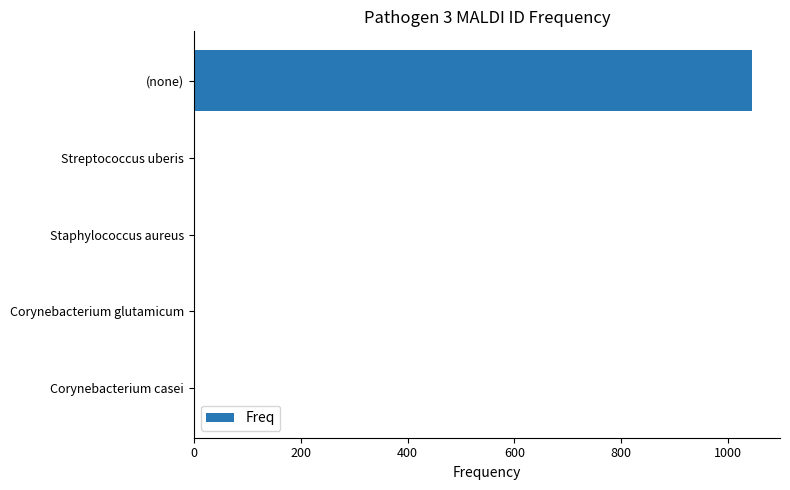

What is the sum of all values?

1051